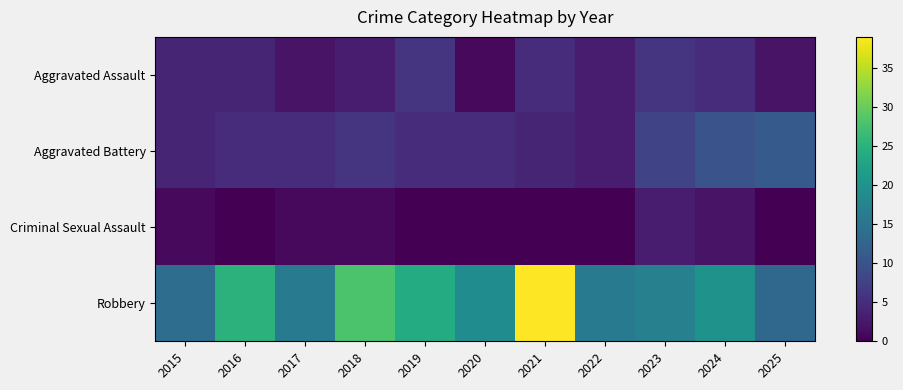

Between 2021 and 2019, which is larger?

2019